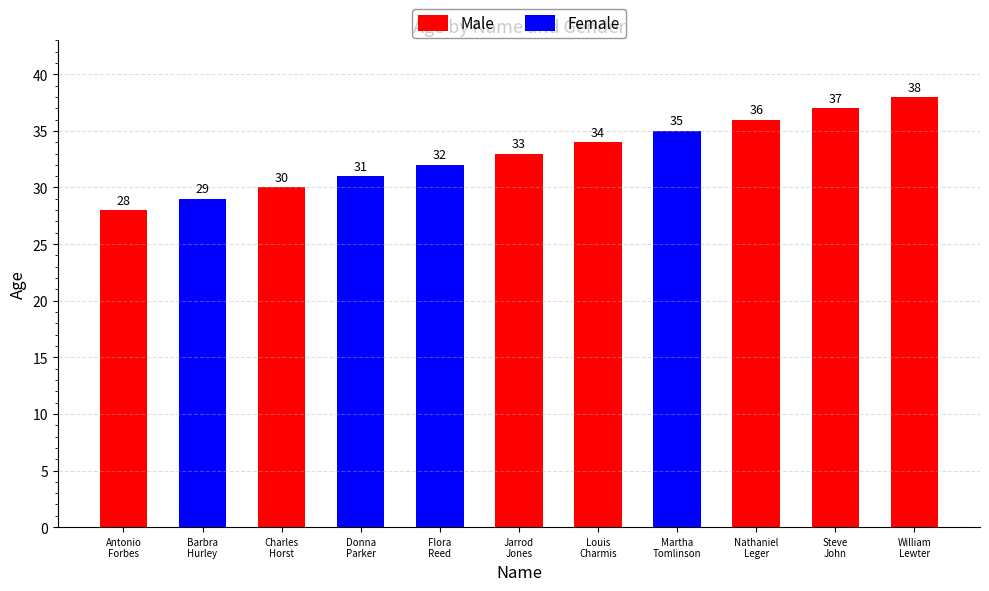

At which label is Male closest to 19?

Antonio
Forbes